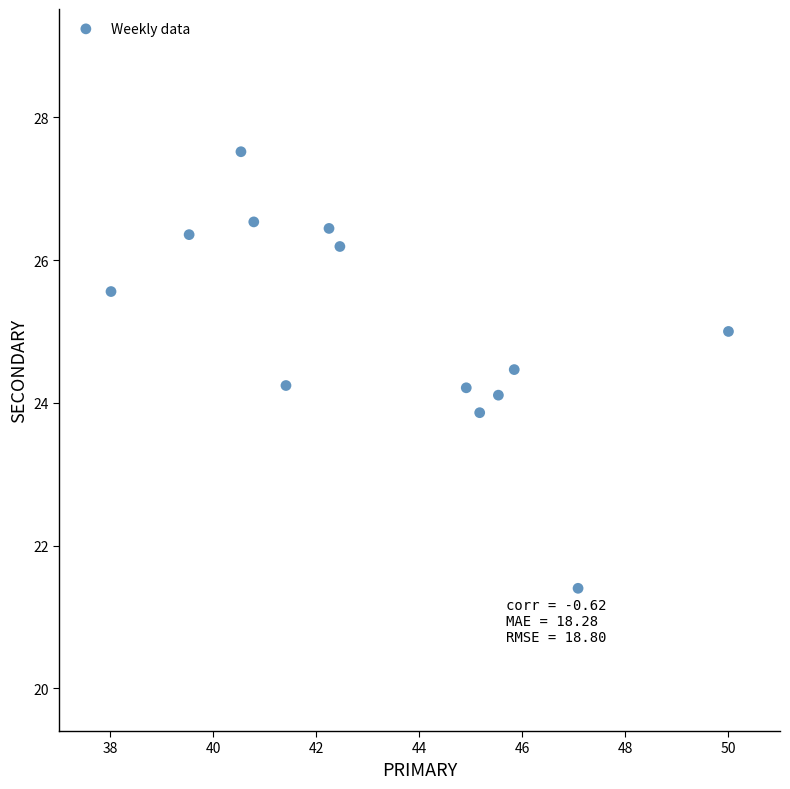

What is the range of Y values (max minus min)?

6.1